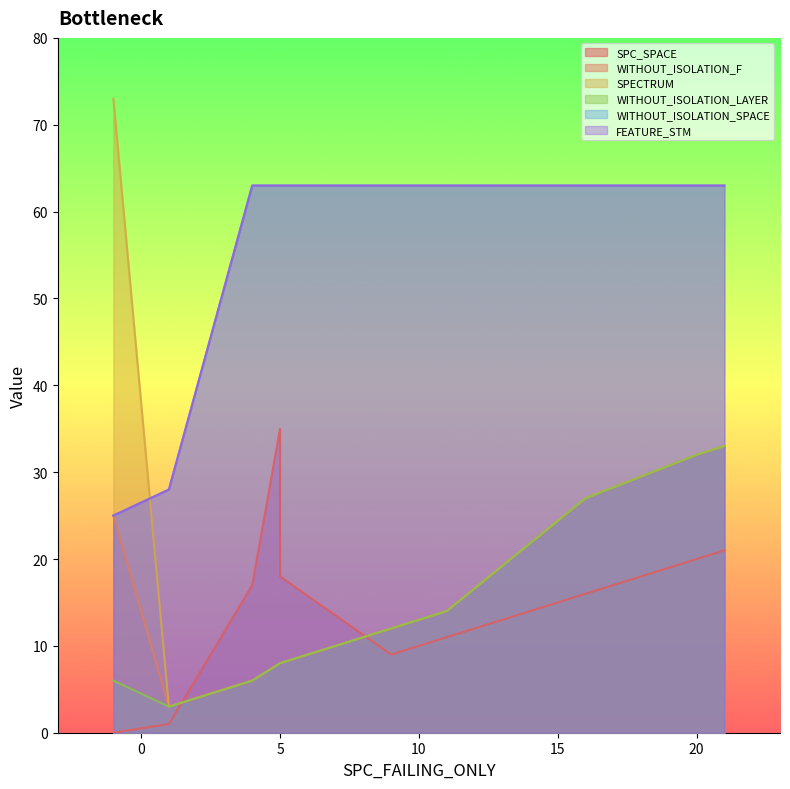

Which series has the widest spread of values?

SPECTRUM